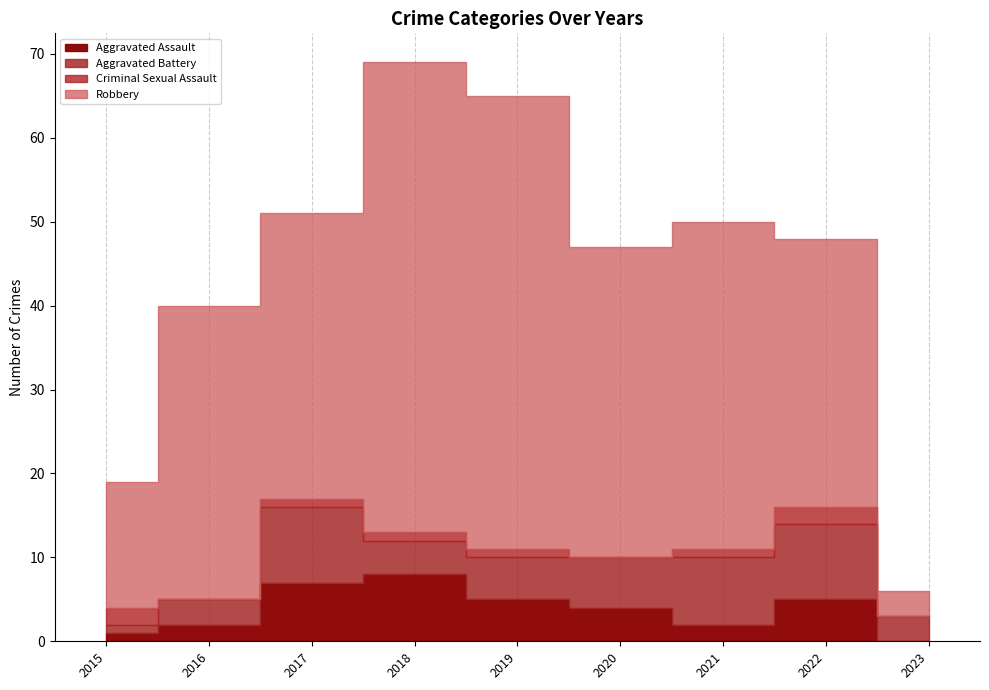

Which category has the lowest value in the Aggravated Assault series?

2023